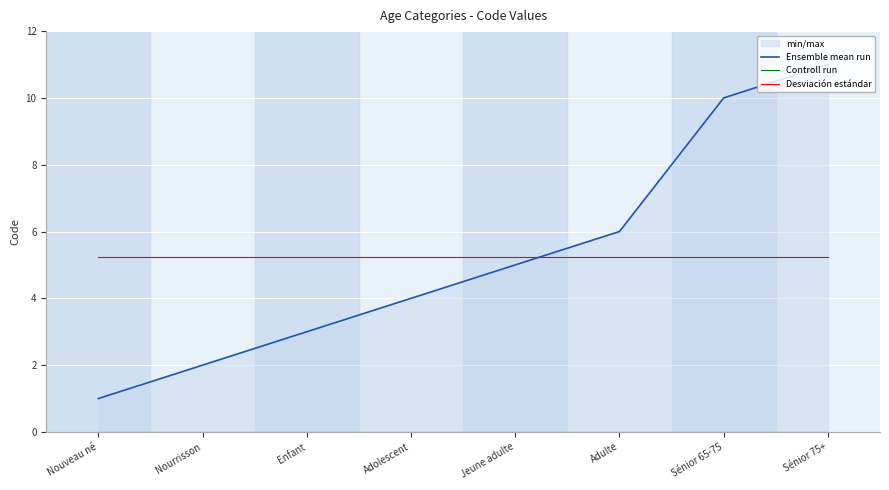

True or false: Controll run has more than 2 interior local peaks.

False